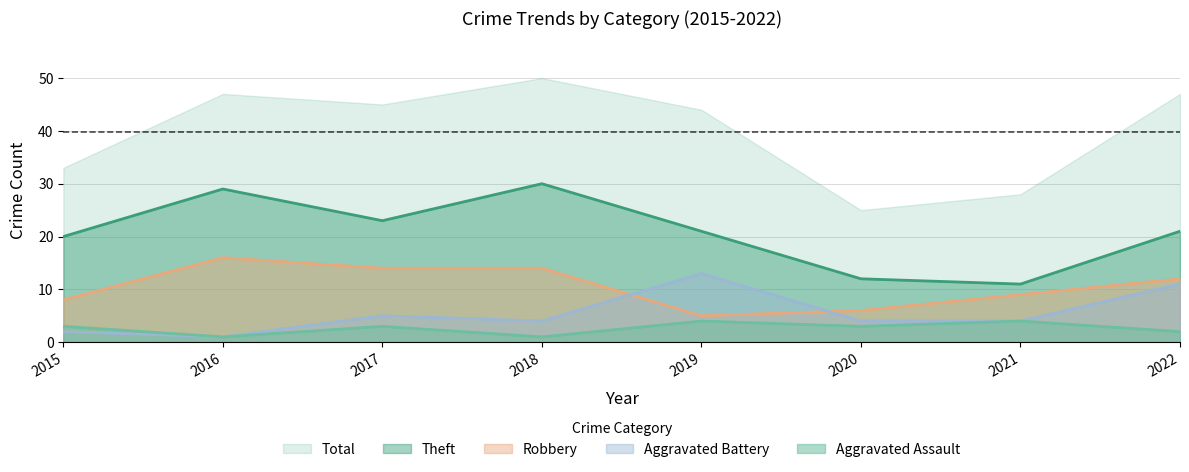

Does the chart have visible grid lines?

Yes